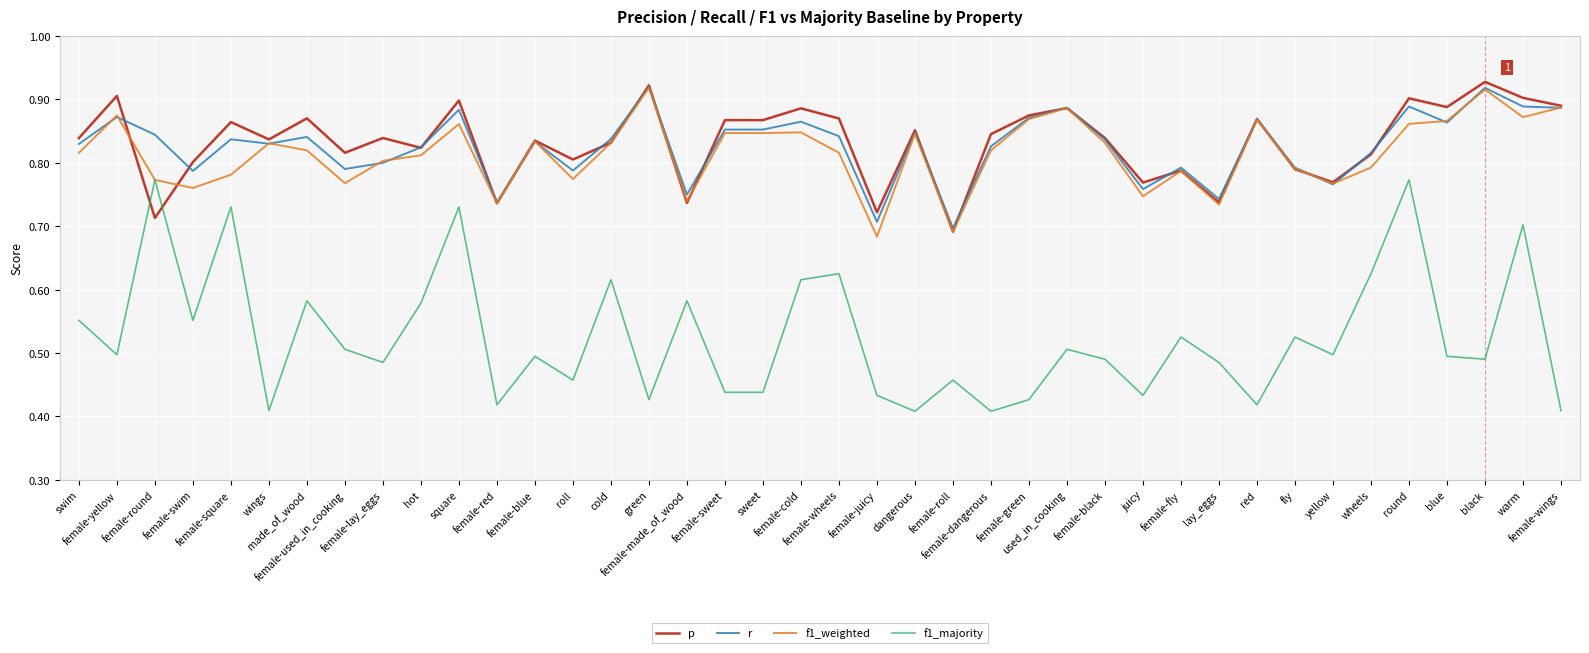

Which series has the largest range (max minus min)?

f1_majority